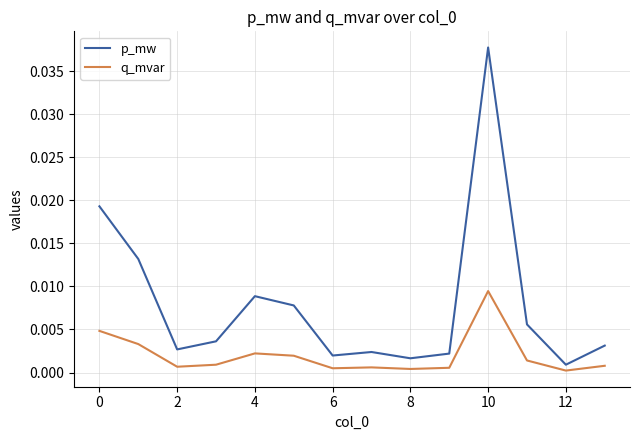

Which series has the widest spread of values?

p_mw